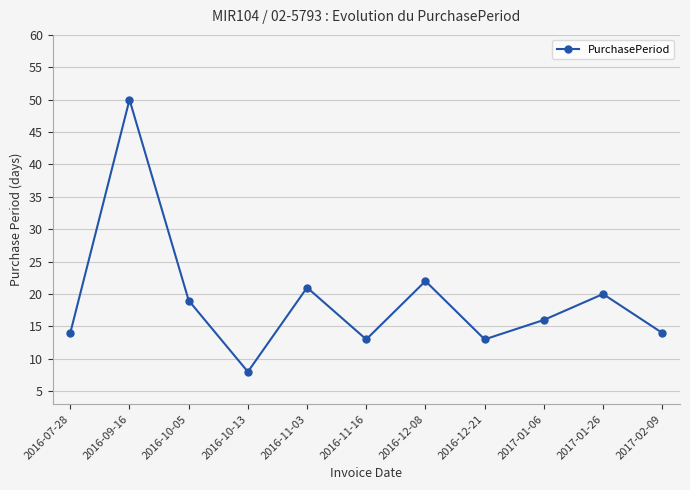

What is the difference between the values at 2016-11-03 and 2016-10-05?

2